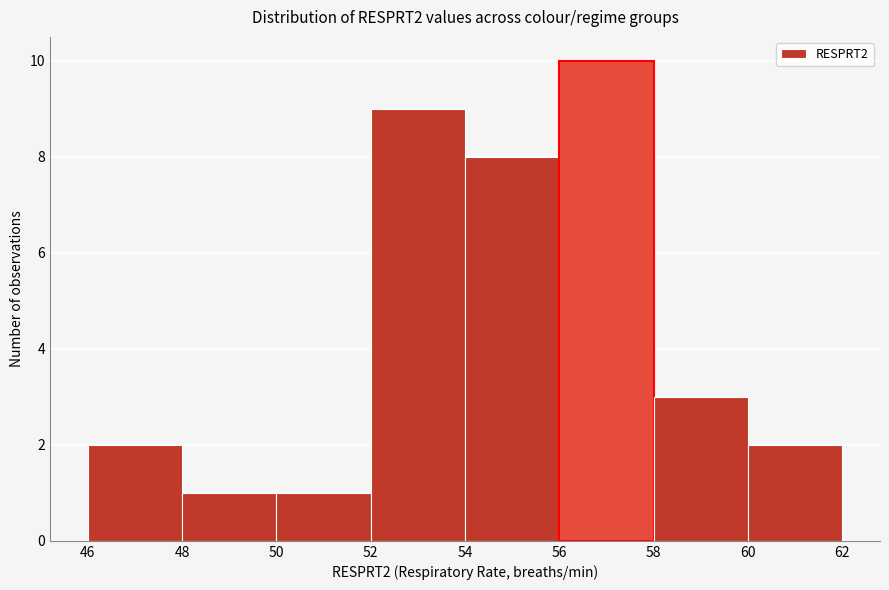

Over which range of the x-axis is the bar tallest?

56 to 58